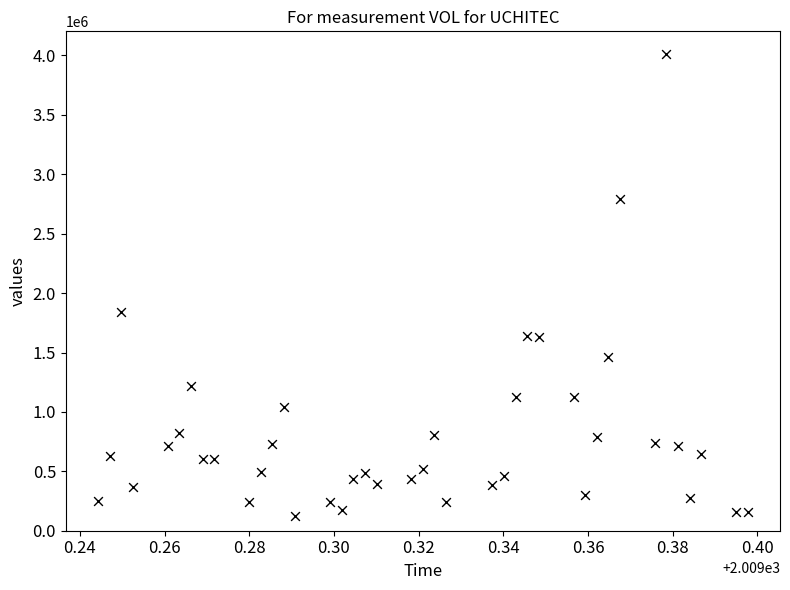

What Y value in the scatter plot is closest to 2067065?

1844700